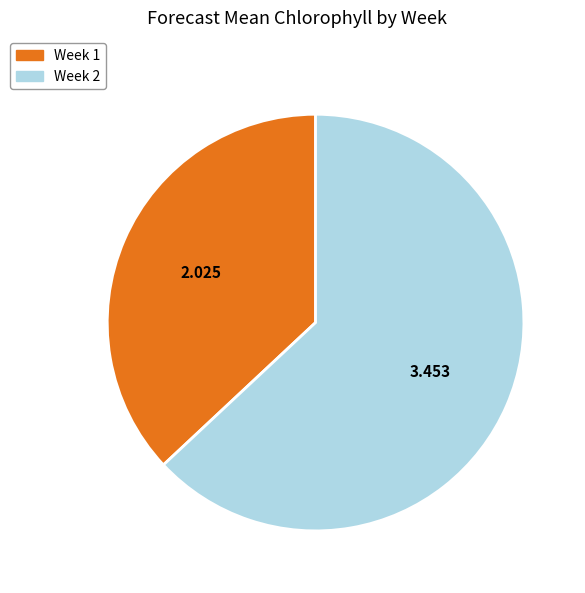

Is it true that Week 2 is 63% of the pie?

True